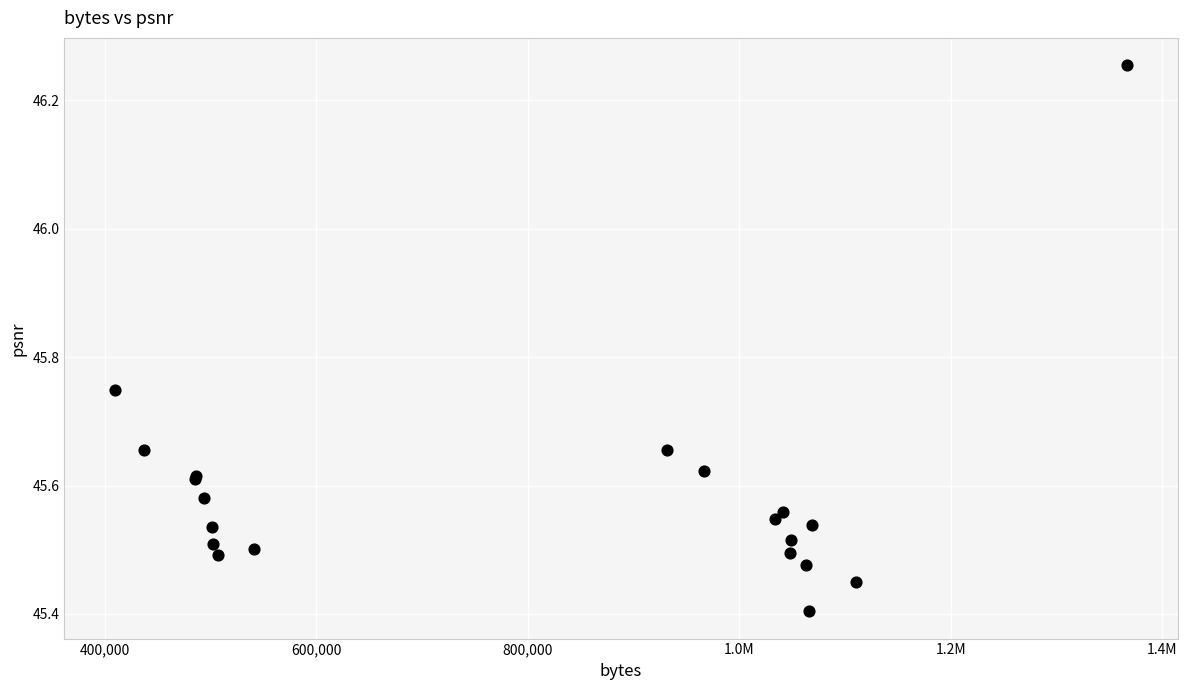

What Y value in the scatter plot is closest to 45?

45.4